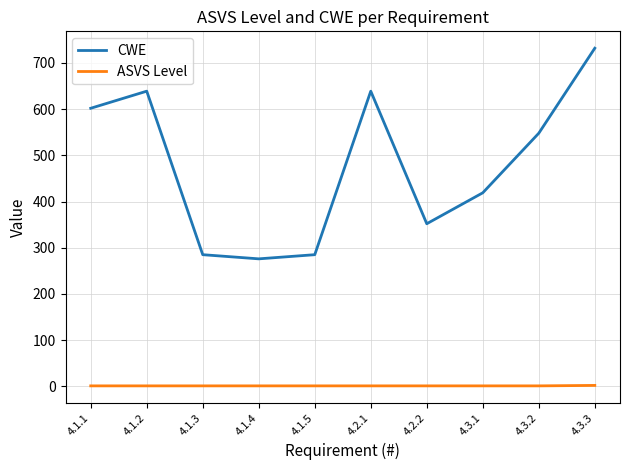

Is it true that CWE equals 430 at 4.1.5?

False